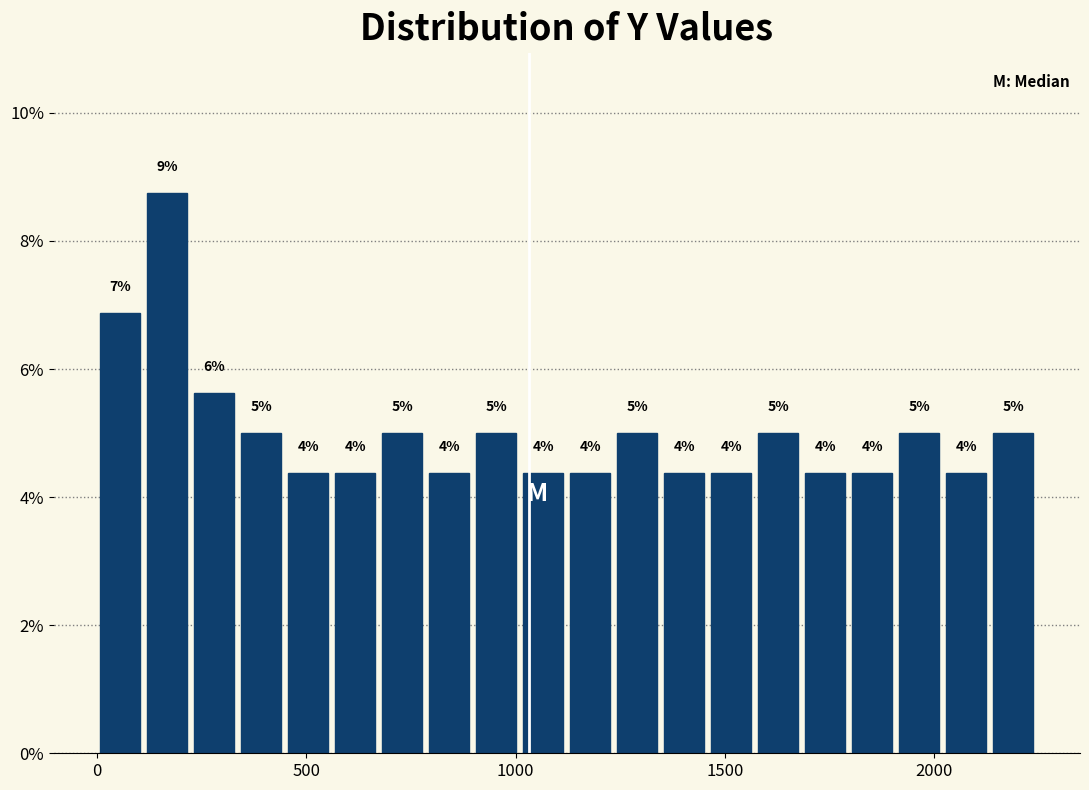

Read against the x-axis, roughly where is the centre of the tallest bar?

150